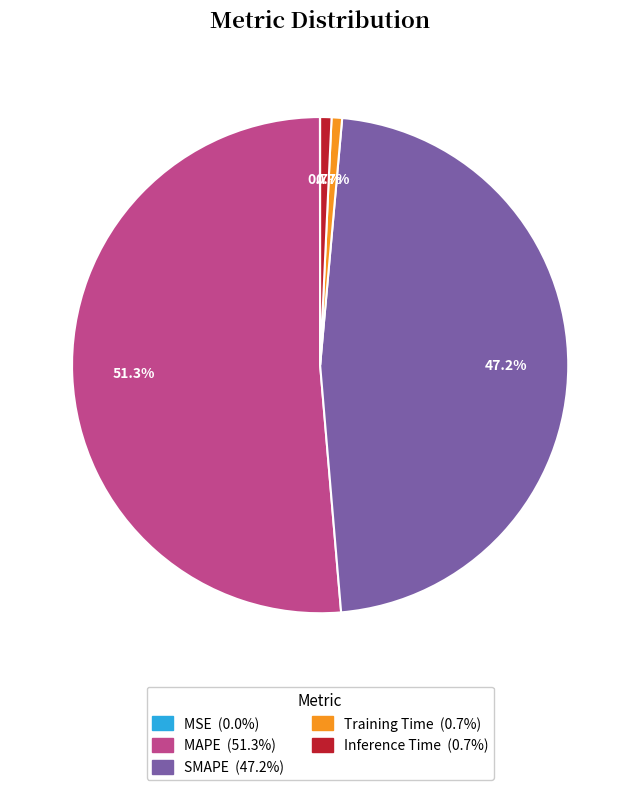

Does Inference Time represent more than half of the total?

No